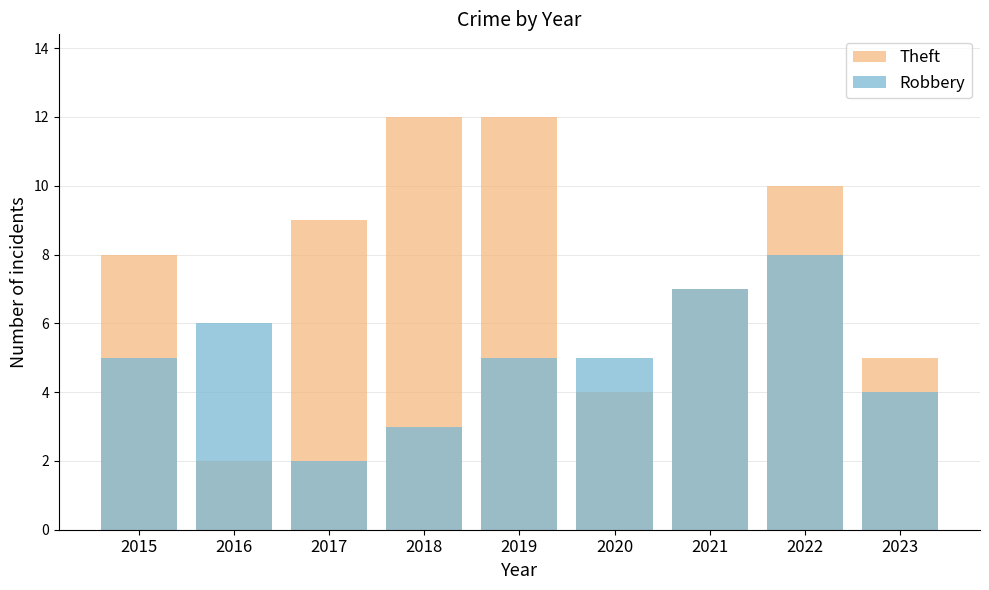

Which series has the largest total across all categories?

Theft